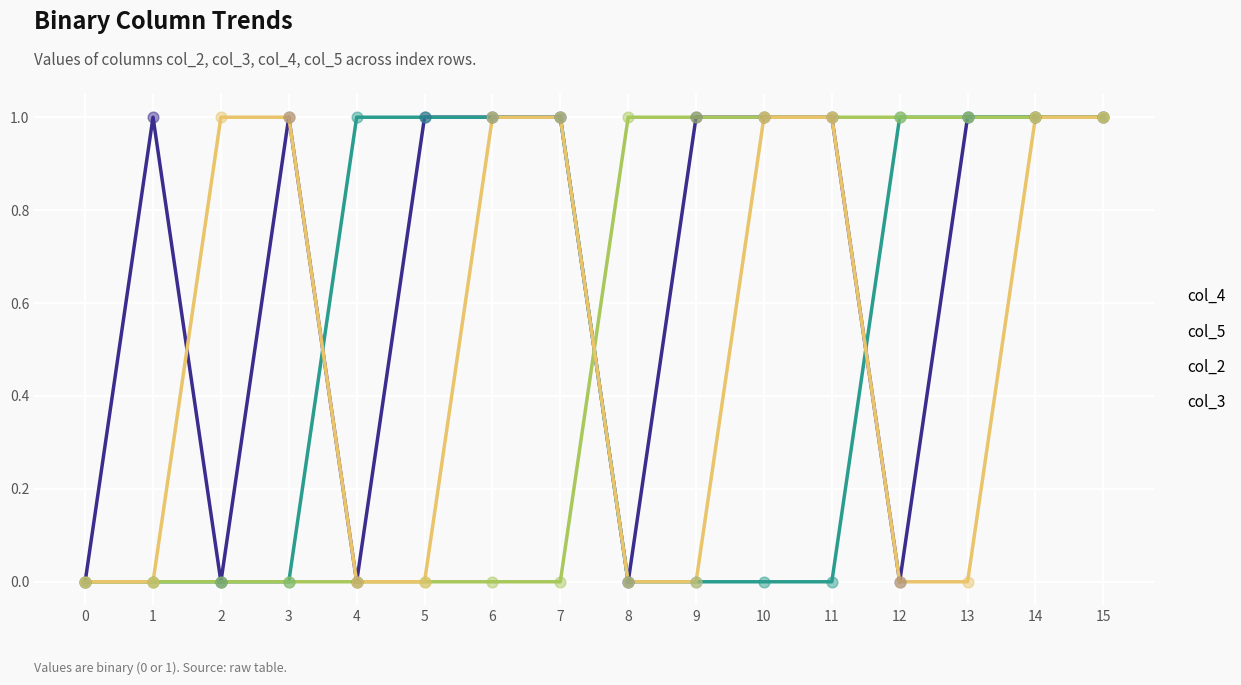

What is the total value across all series at 11?

3